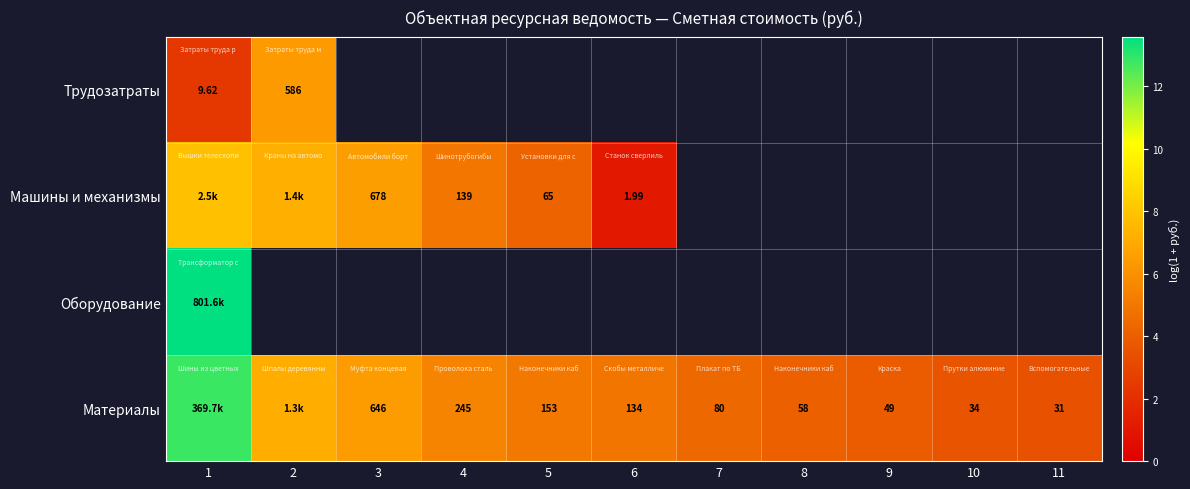

The Материалы series shows 2.2 at 11. True or false?

False